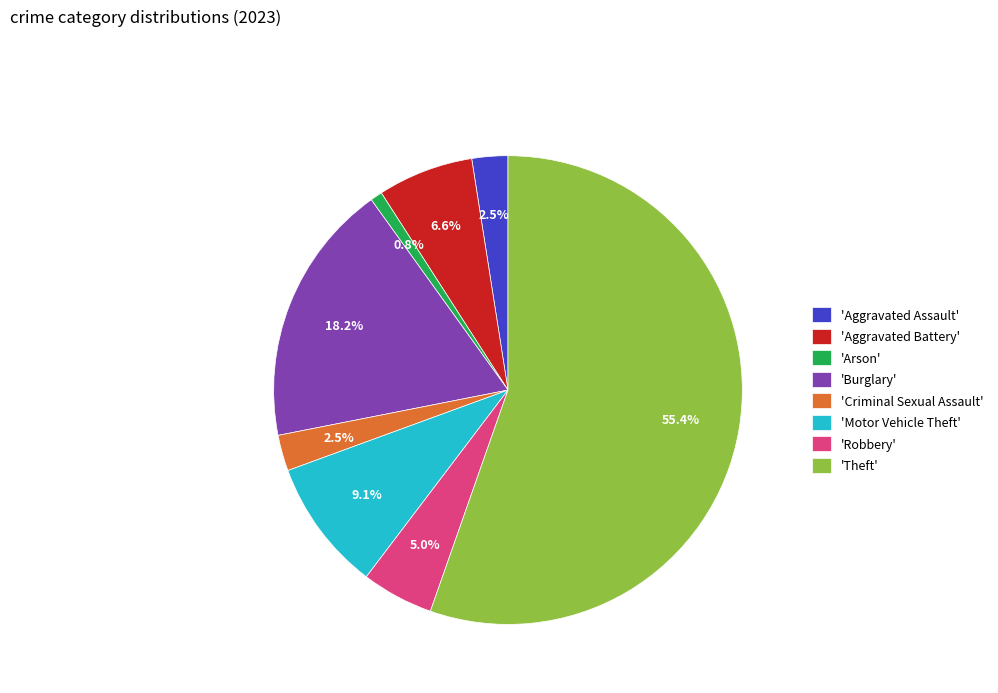

Approximately how many times larger is the value at 'Burglary' compared to 'Motor Vehicle Theft'?

2.0